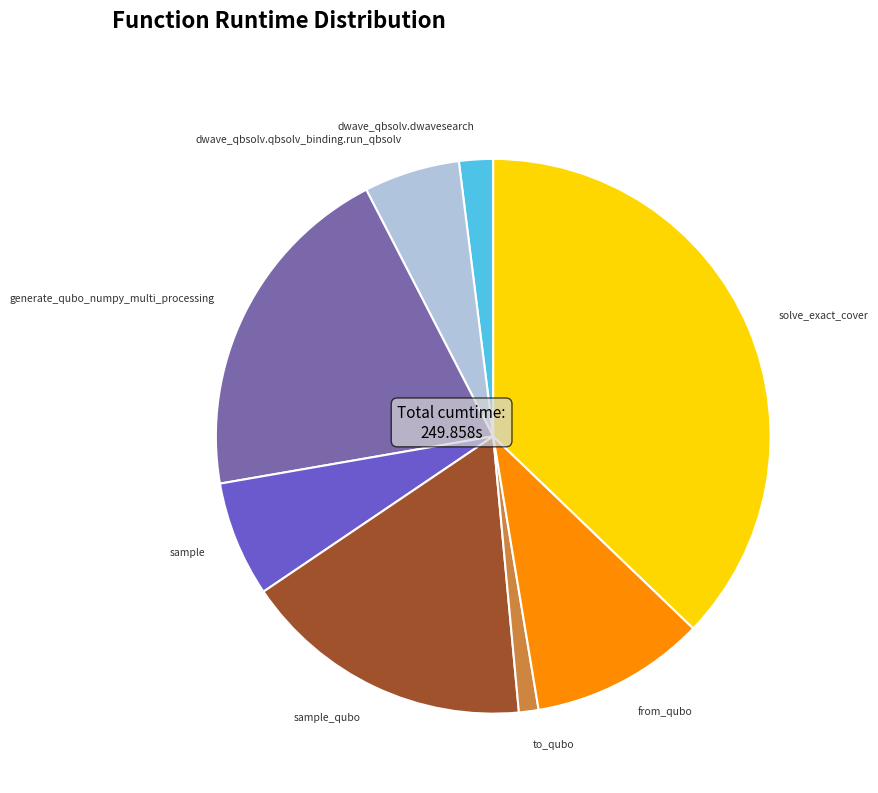

Is the sum of solve_exact_cover and to_qubo greater than half?

No